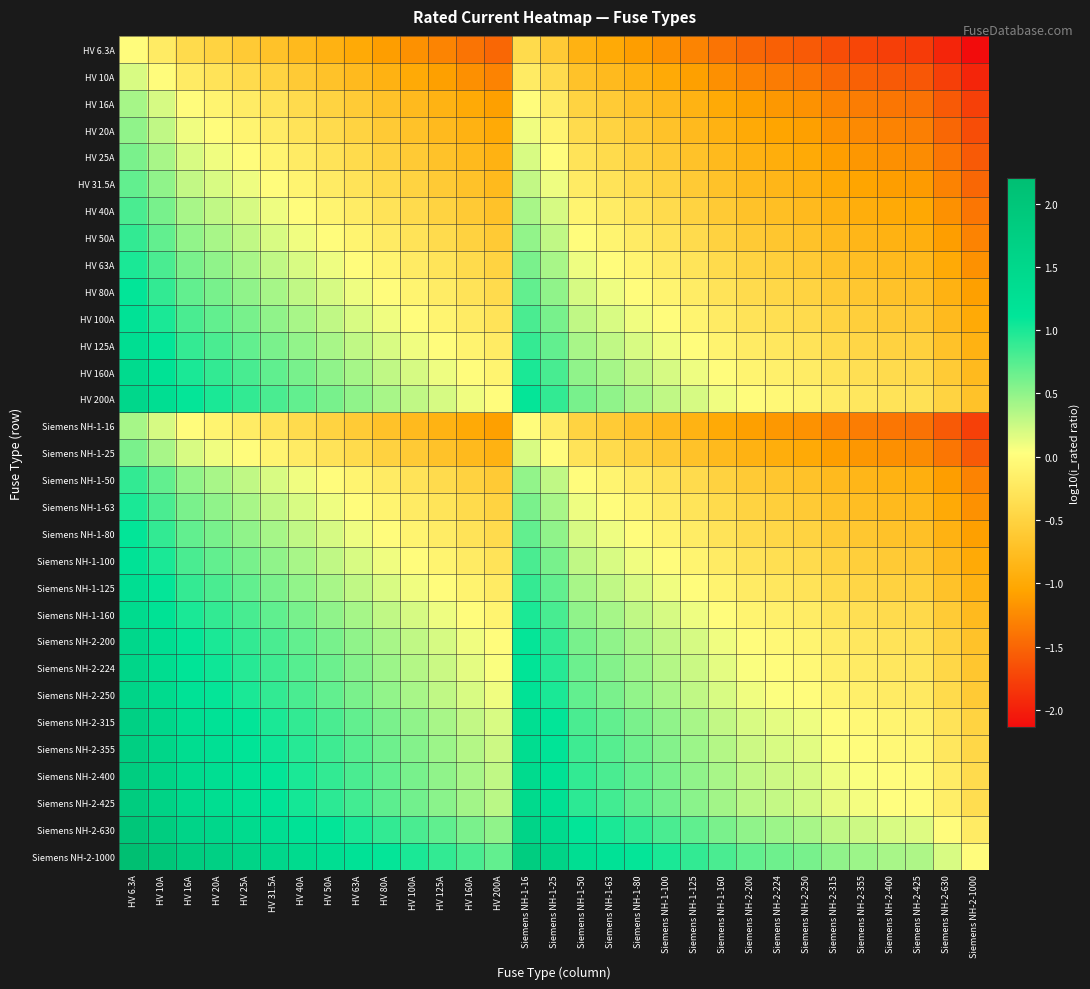

Count the number of categories in the chart.

31